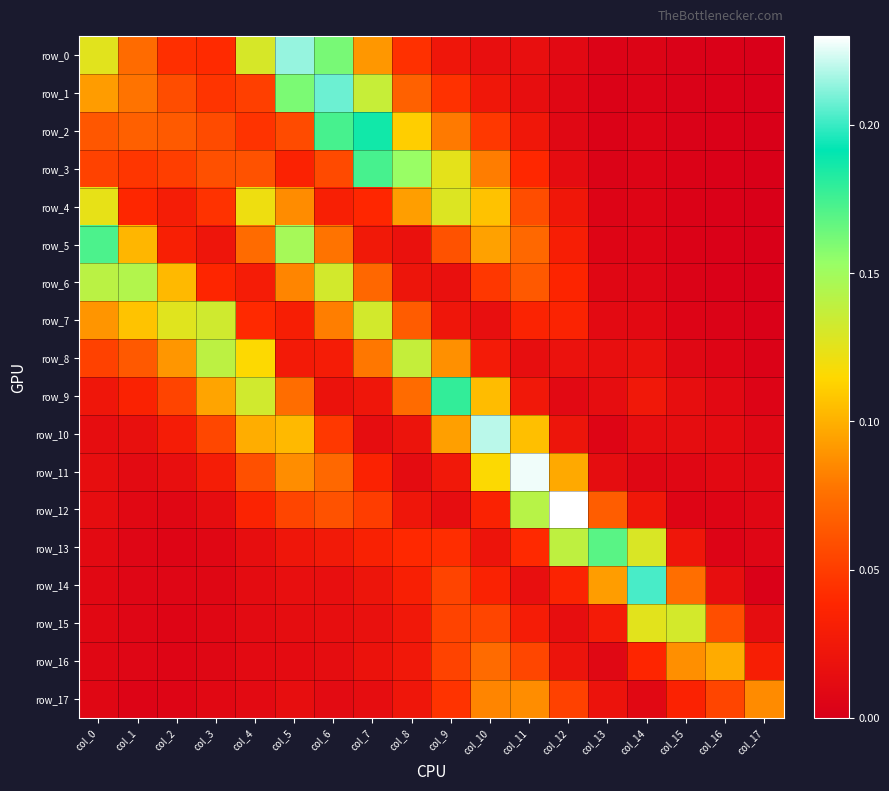

Rank the categories by row_2 value from lowest to highest.

col_17, col_16, col_15, col_13, col_14, col_12, col_11, col_4, col_10, col_3, col_5, col_0, col_2, col_1, col_9, col_8, col_6, col_7